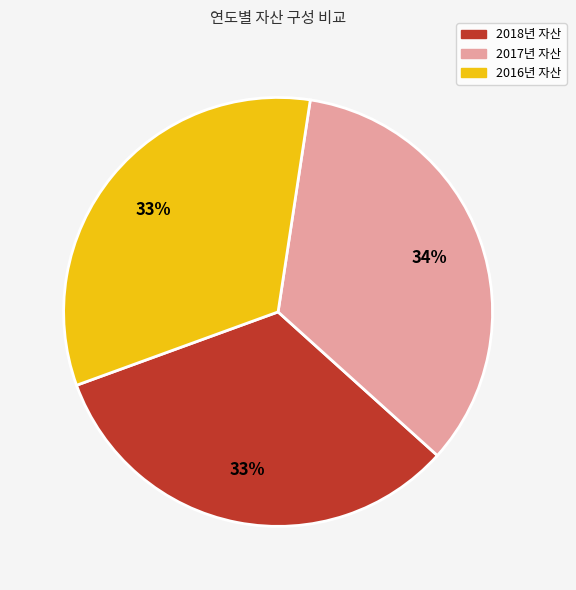

Does any single category account for the majority?

No